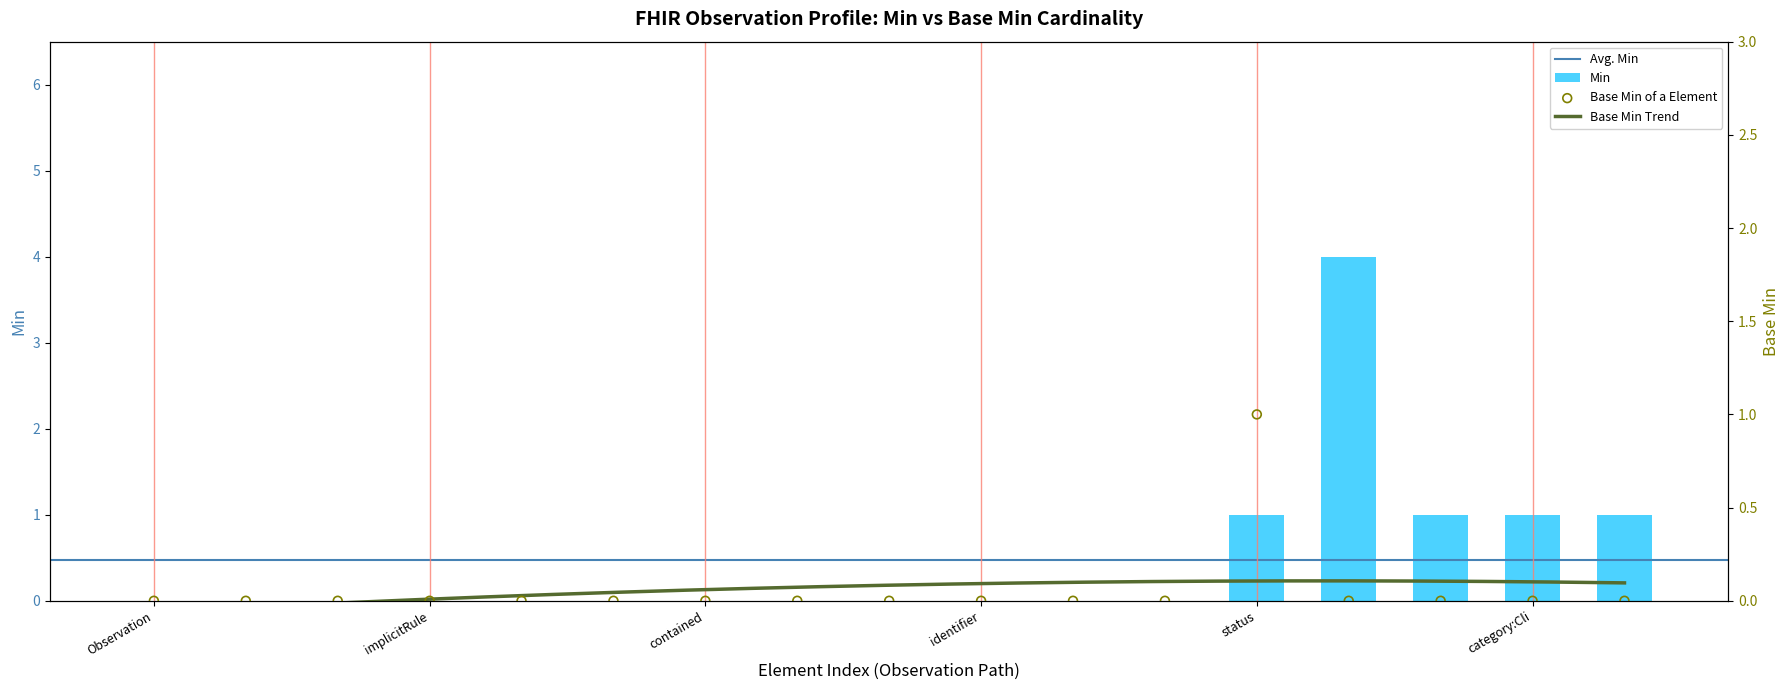

Which series reaches the maximum Y coordinate?

Min